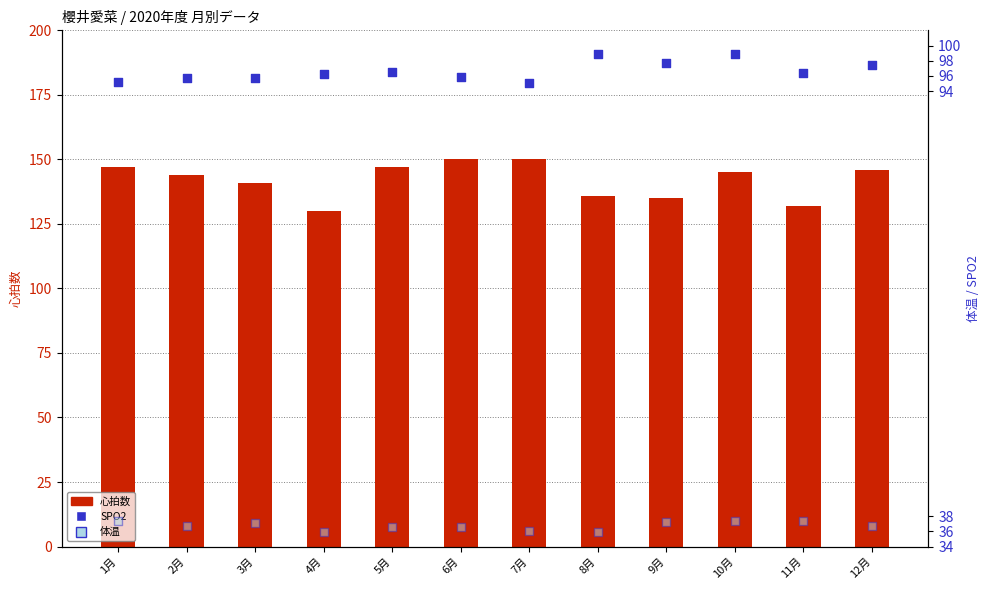

Which series contains the lowest Y value?

体温